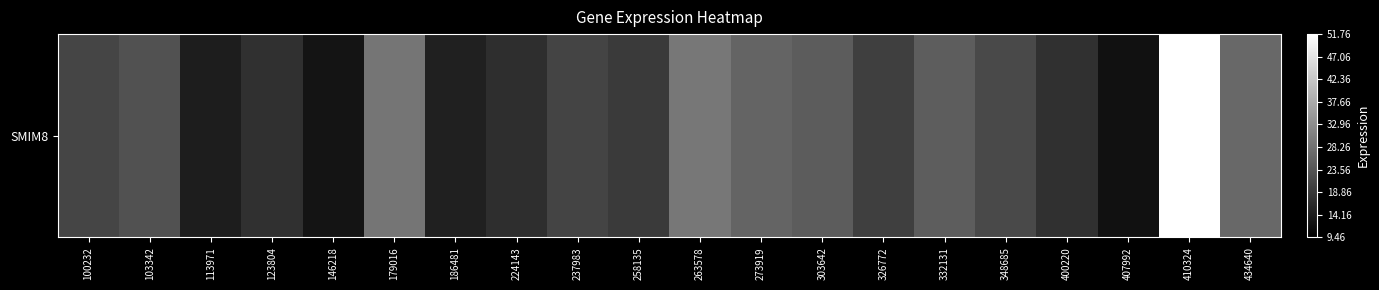

What is the change in value from 123804 to 348685?

+4.0